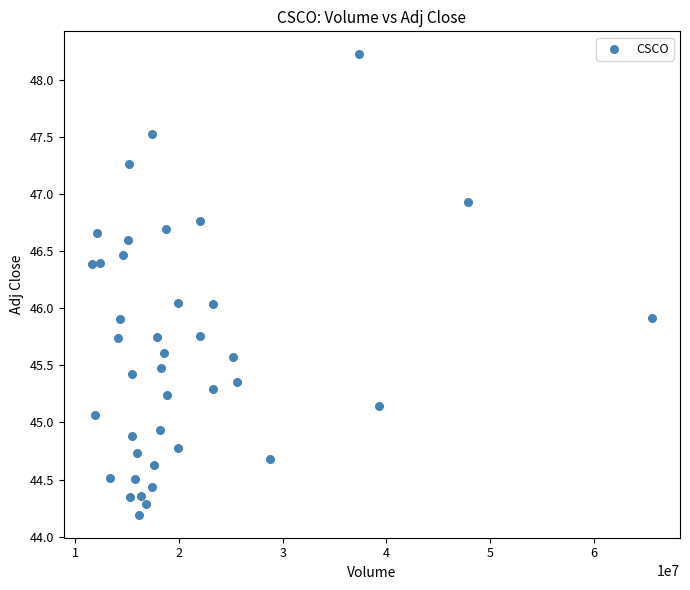

What is the range of X values (max minus min)?

53976800.0